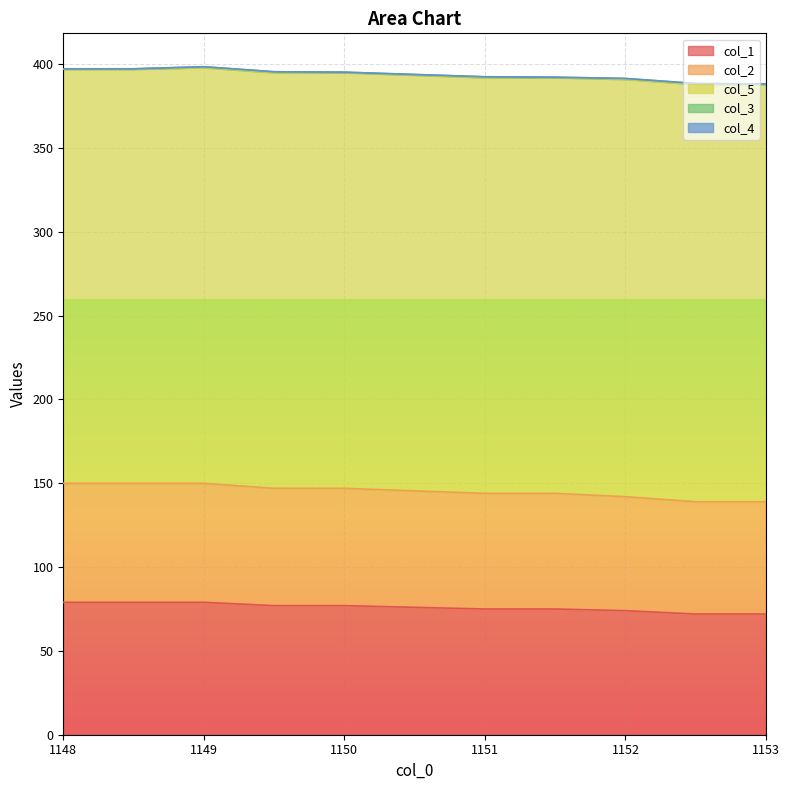

What is the sum of all col_5 values?

2481.0